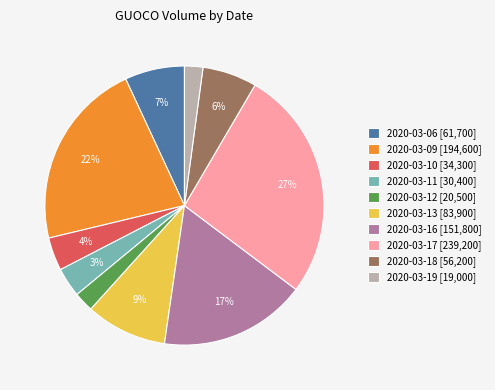

Is there any slice that represents more than half of the pie?

No